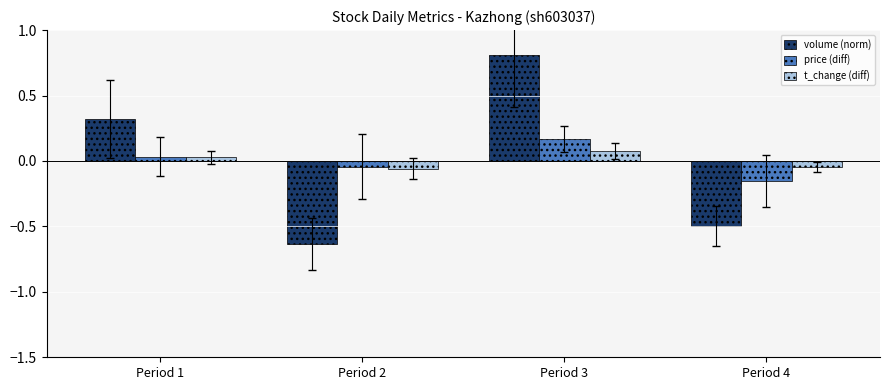

Rank the categories by price (diff) value from highest to lowest.

Period 3, Period 1, Period 2, Period 4